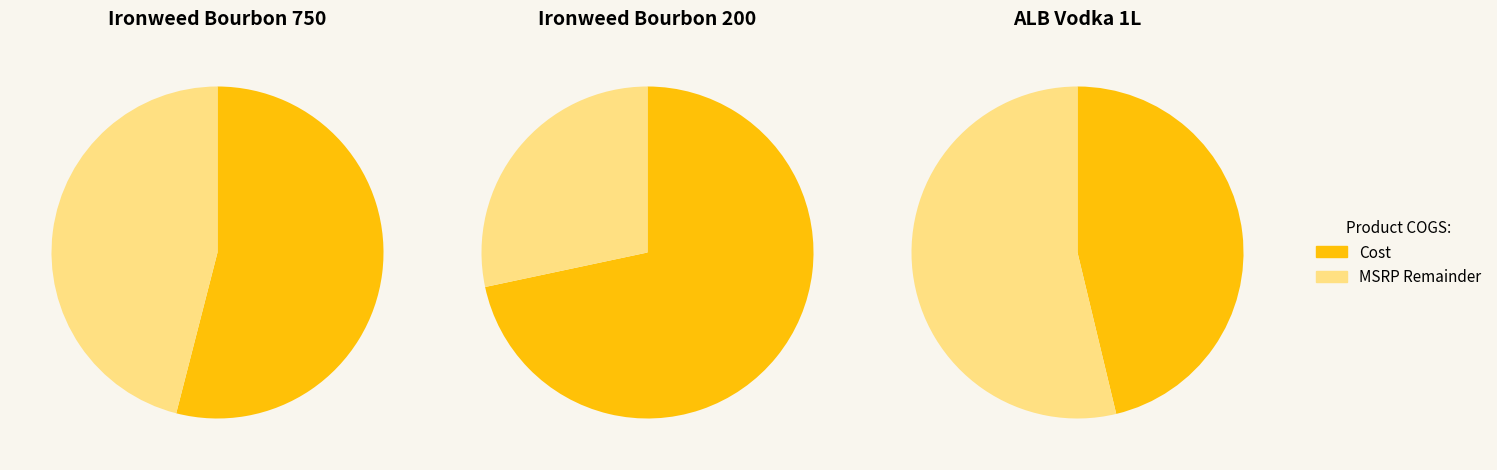

Does any single category account for the majority?

Yes